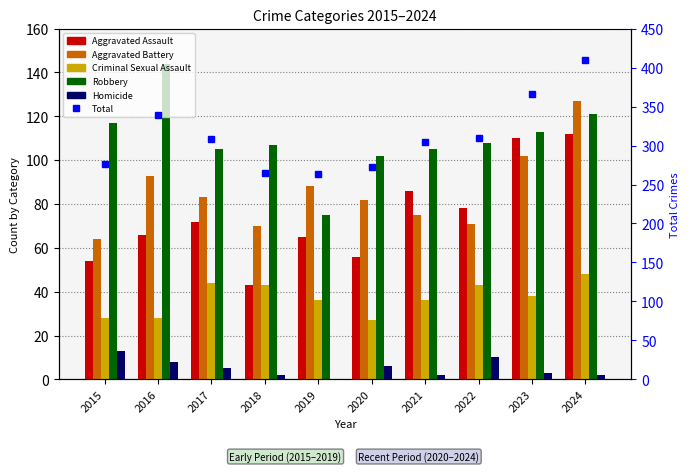

At which category does the chart reach its peak across all series?

2024